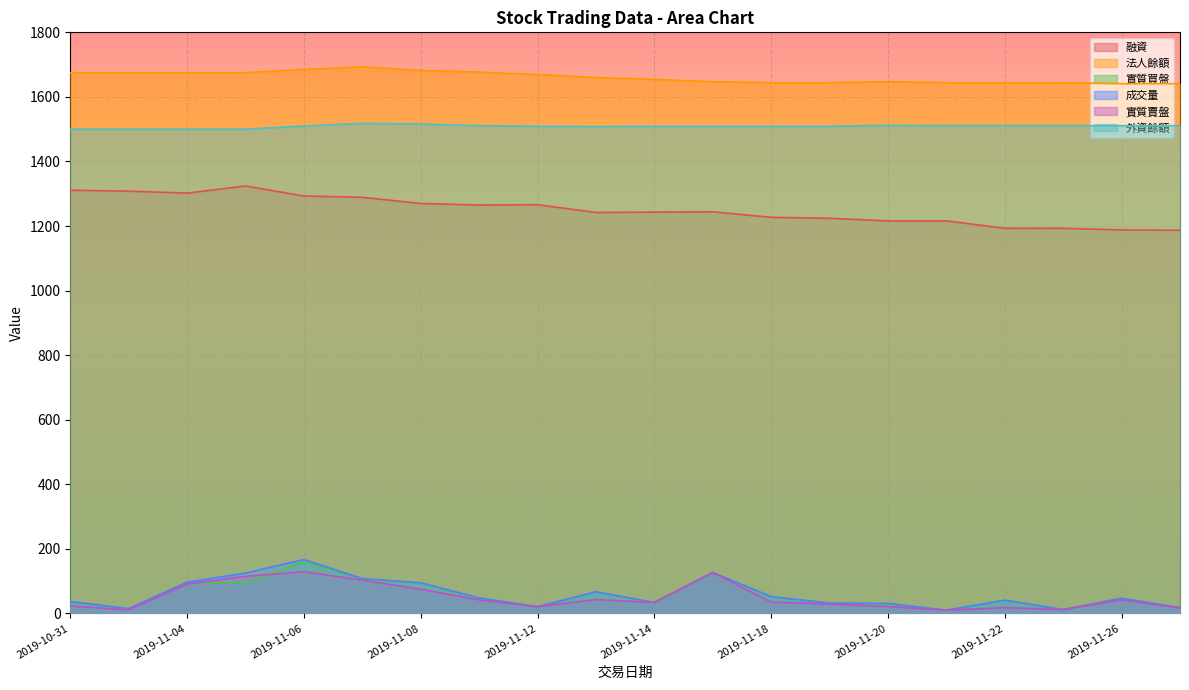

What is the total value across all series at 2019-11-05?

4832